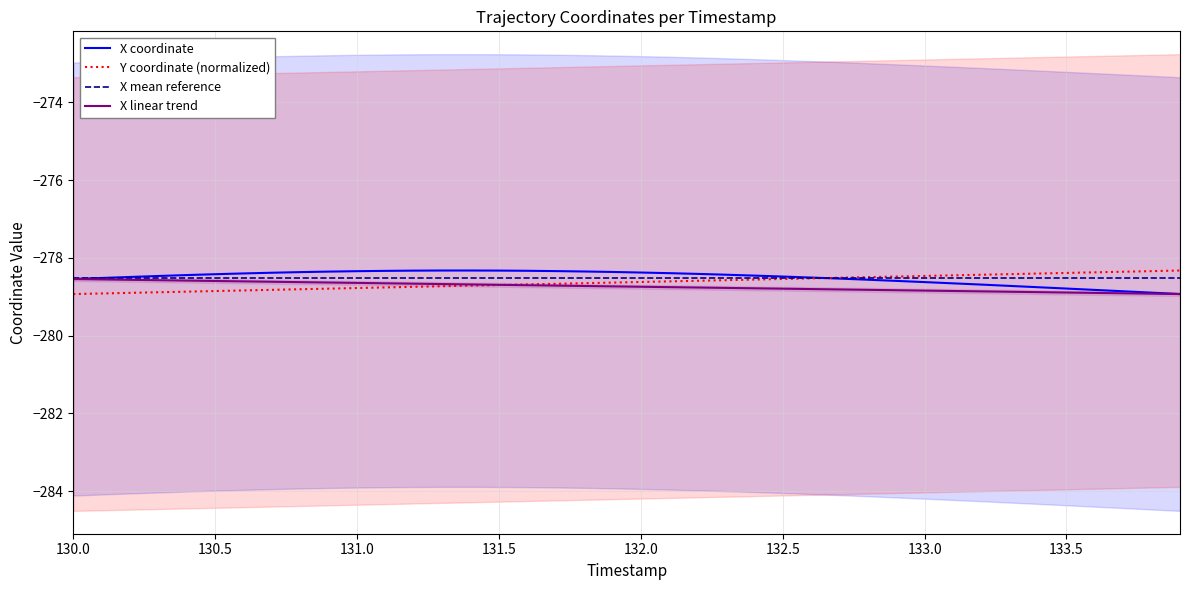

What is the maximum value for X mean reference?

-278.5